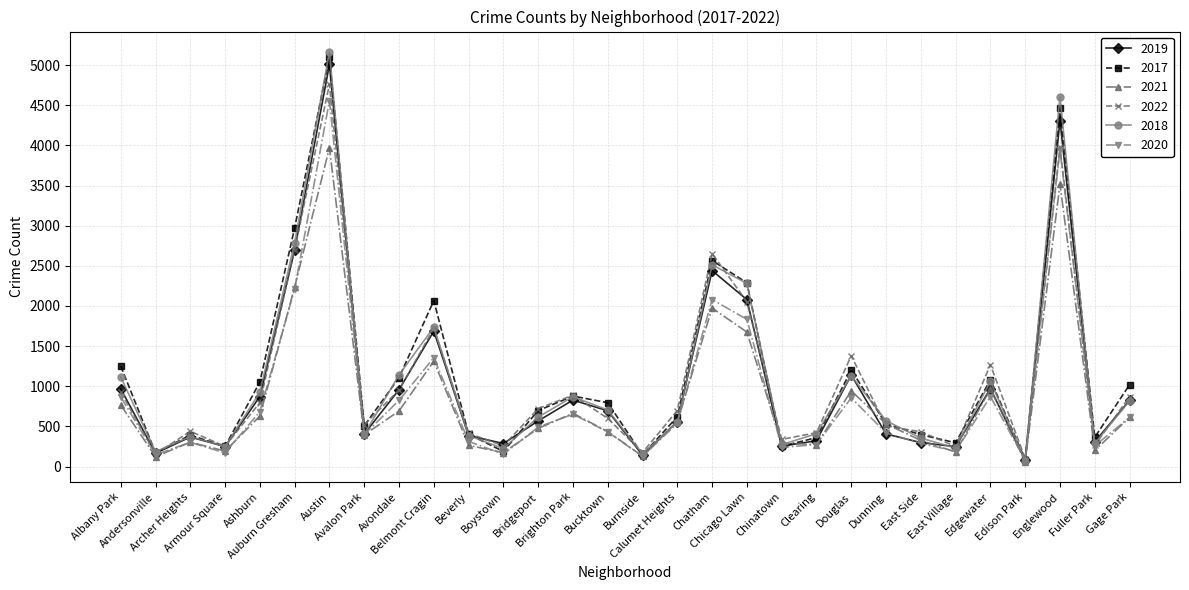

Which series has the largest range (max minus min)?

2018